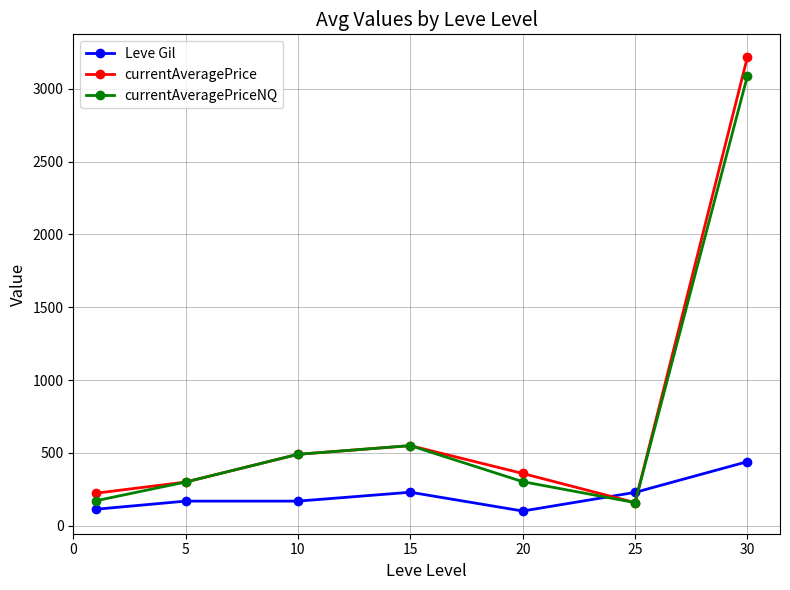

What are all the series names shown in the legend?

Leve Gil, currentAveragePrice, currentAveragePriceNQ